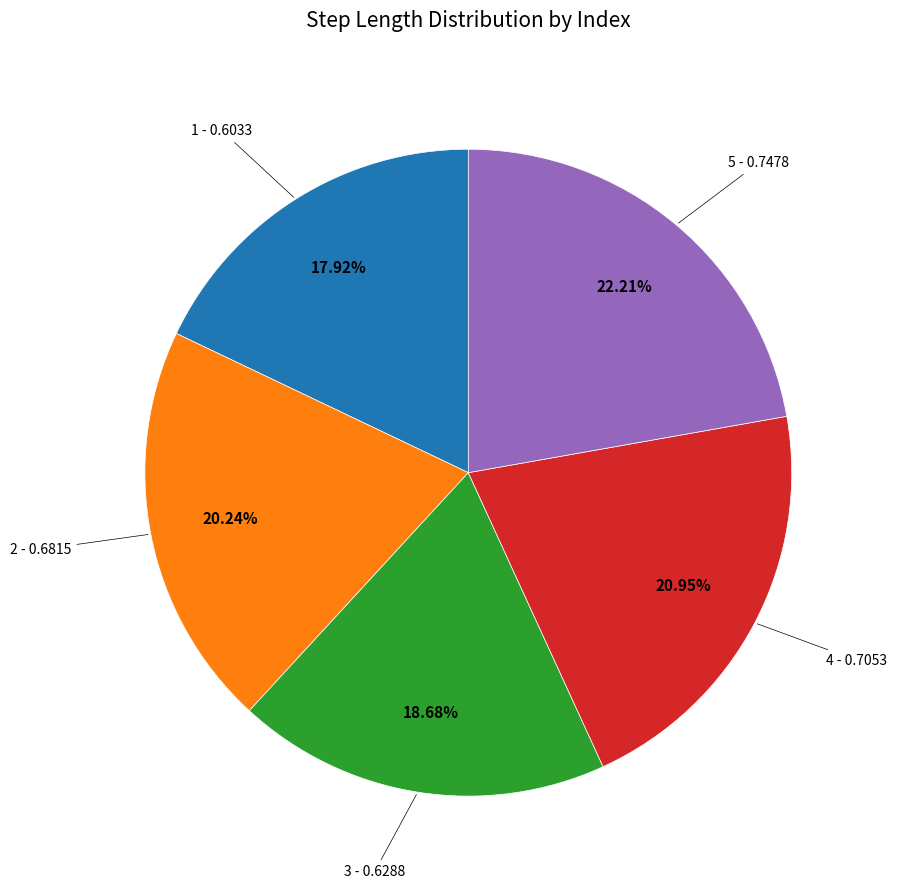

Does any single category account for the majority?

No